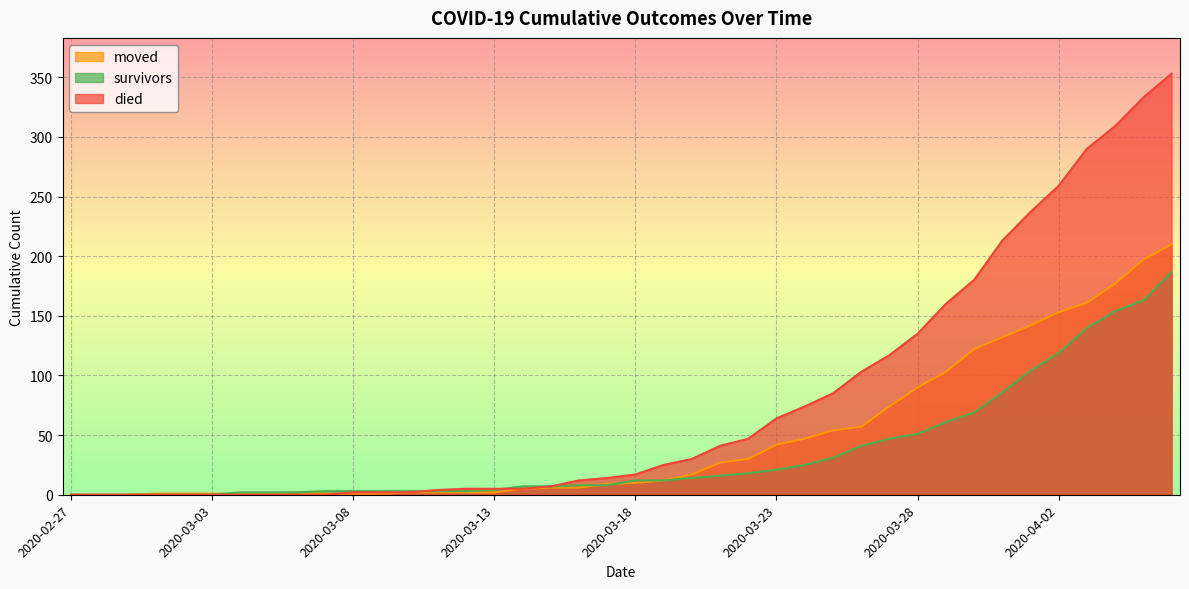

Is the value of survivors at 2020-03-16 greater than the value of moved at 2020-03-05?

Yes